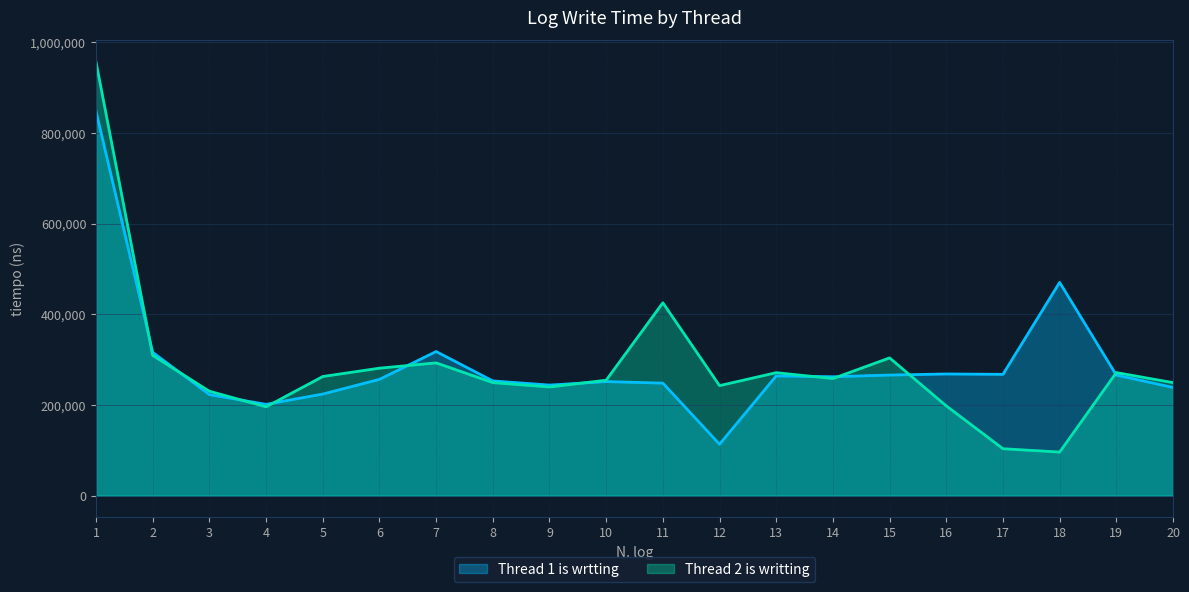

At 11, list the series in order from smallest to largest.

Thread 1 is wrtting, Thread 2 is writting